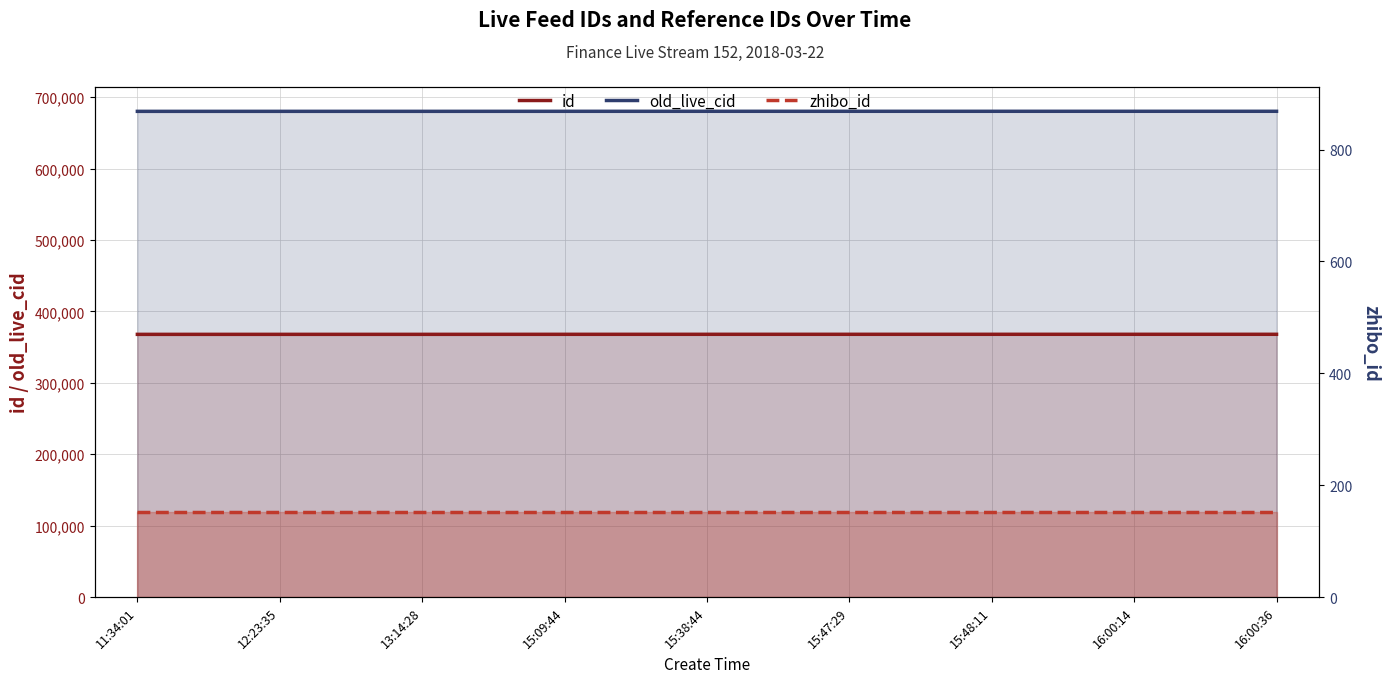

True or false: old_live_cid and id intersect in this chart.

False